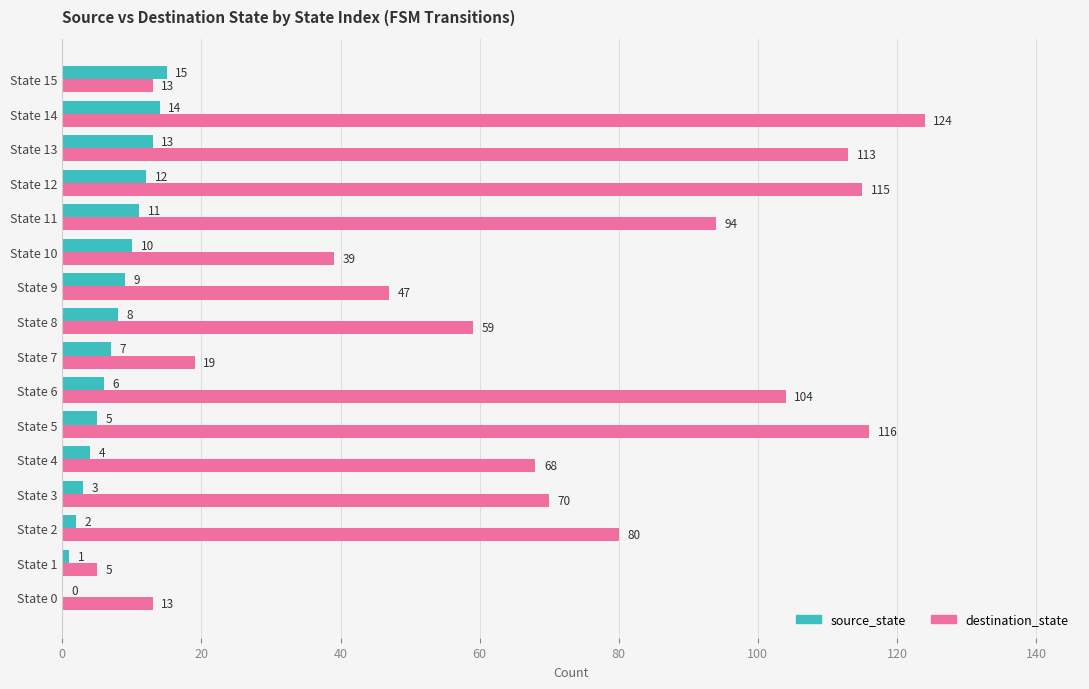

Read the source_state value at State 10.

10